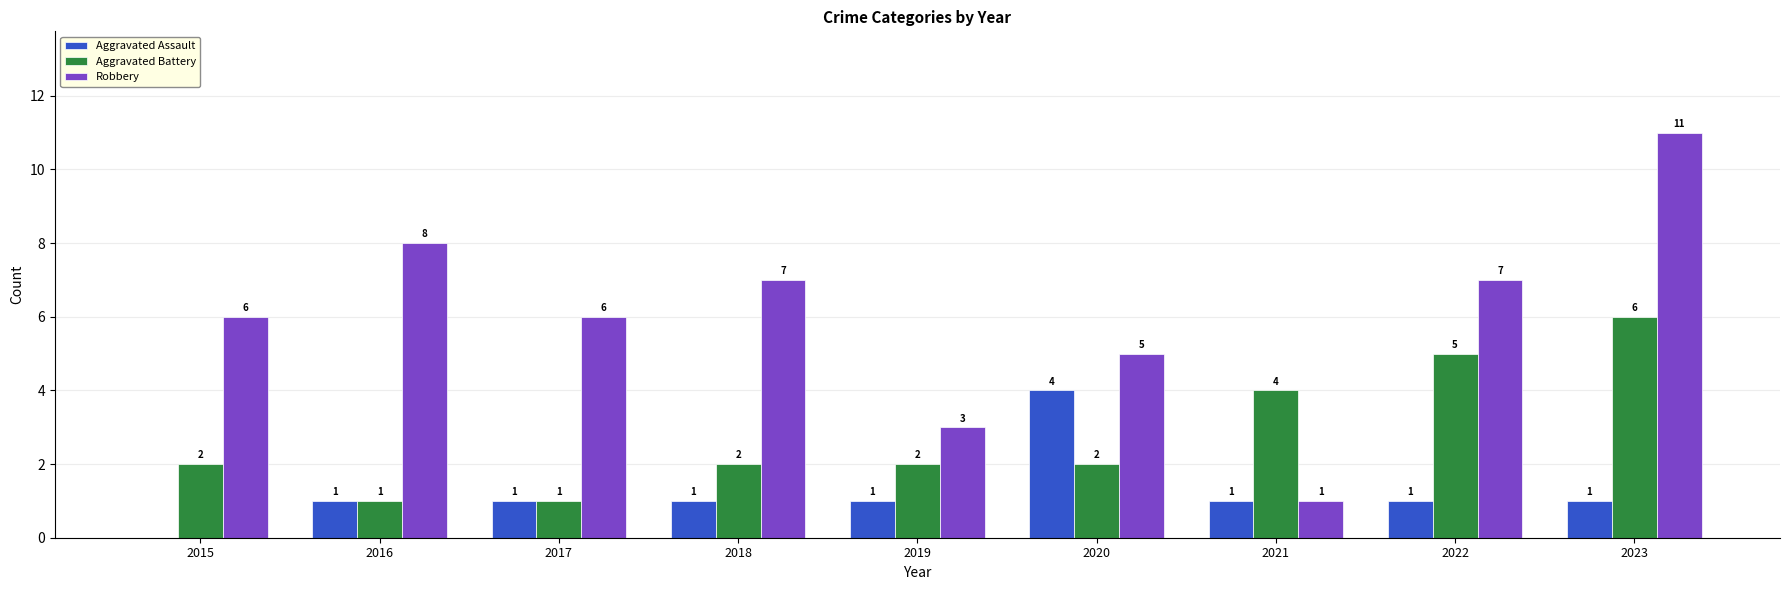

What are all the series names shown in the legend?

Aggravated Assault, Aggravated Battery, Robbery